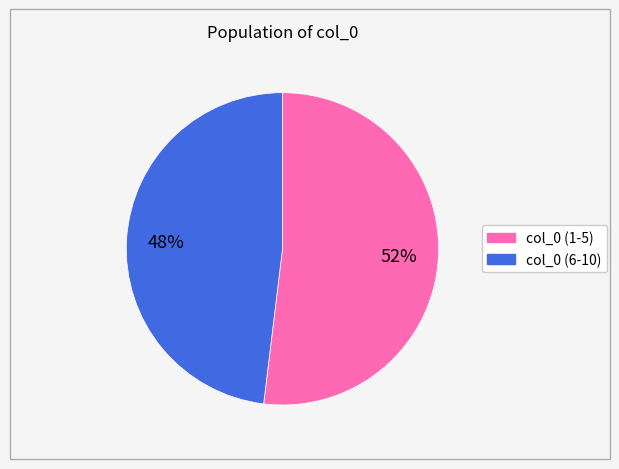

Is there a majority slice in this chart?

Yes